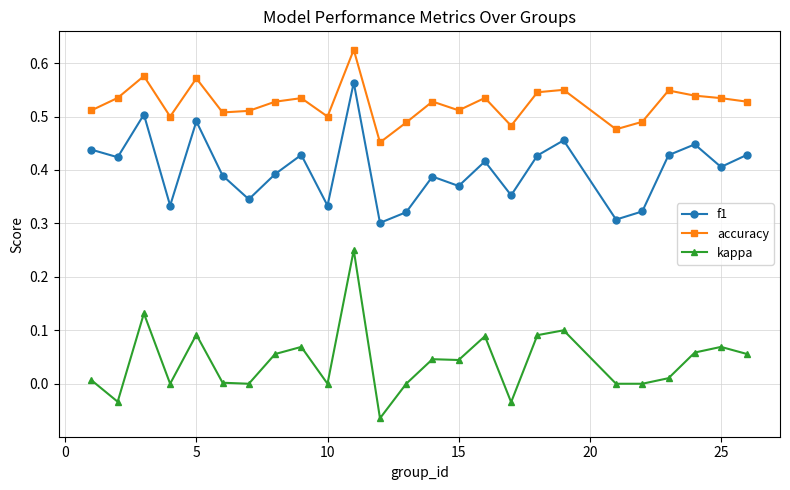

Which series has the largest total across all categories?

accuracy